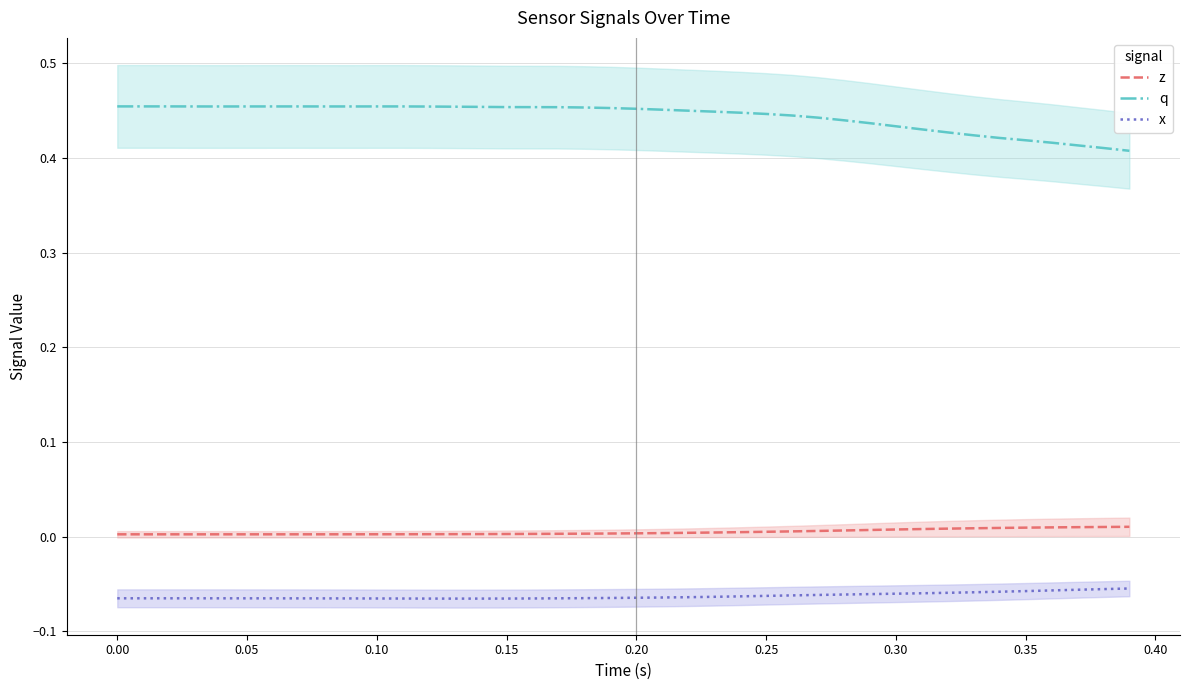

True or false: q and x cross at least once.

False